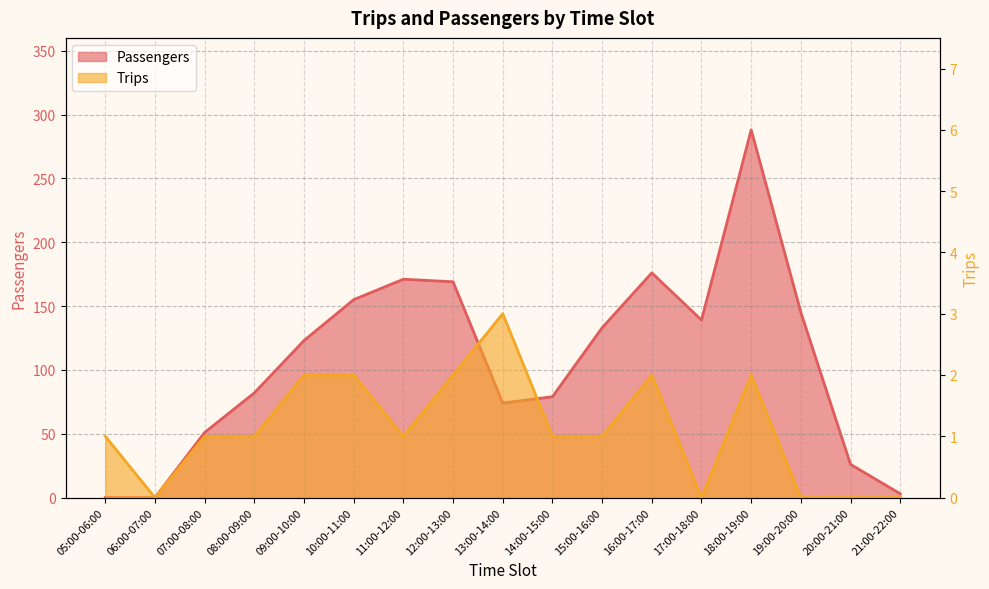

Which series has the largest range (max minus min)?

Passengers